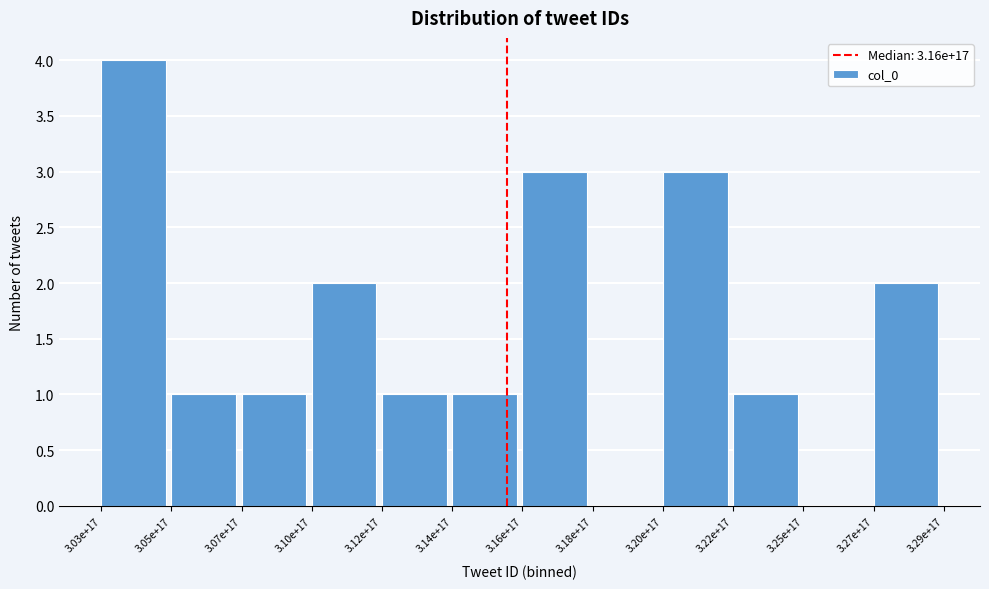

Reading left to right, what are all the values shown in this chart?

3.03e+17=4	3.05e+17=1	3.07e+17=1	3.10e+17=2	3.12e+17=1	3.14e+17=1	3.16e+17=3	3.18e+17=0	3.20e+17=3	3.22e+17=1	3.25e+17=0	3.27e+17=2